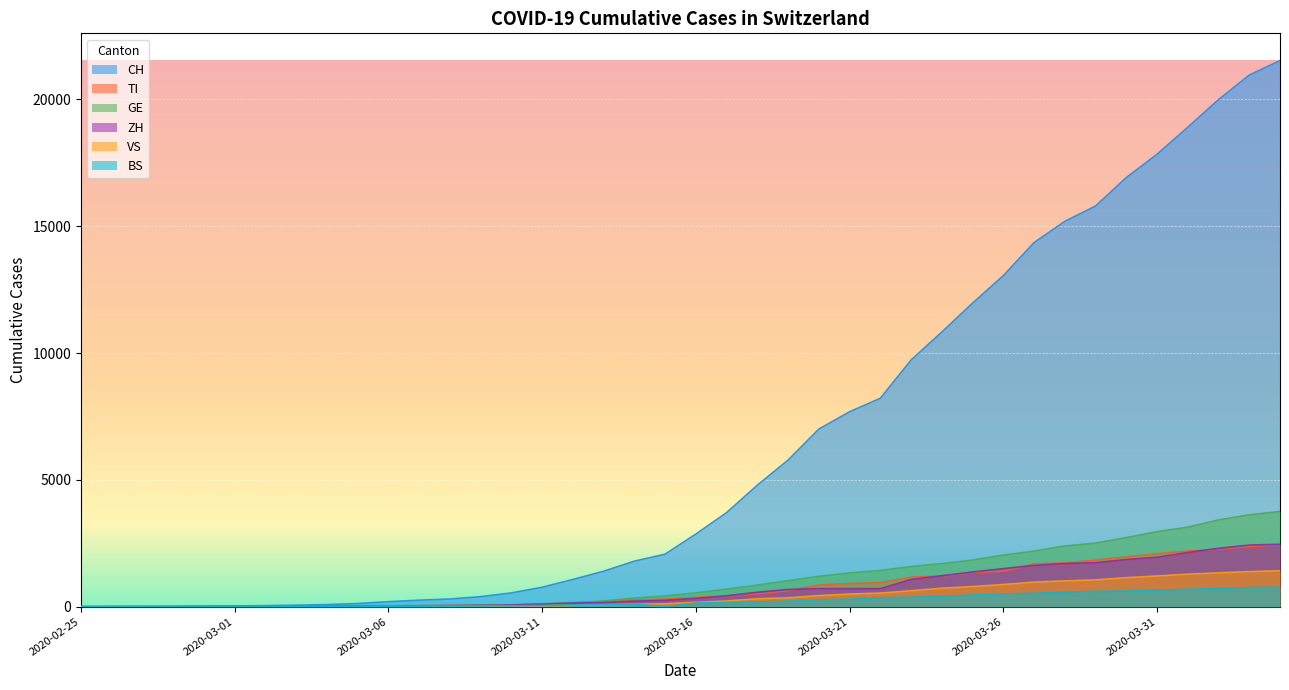

True or false: TI has a value of 108 at 2020-03-11.

True